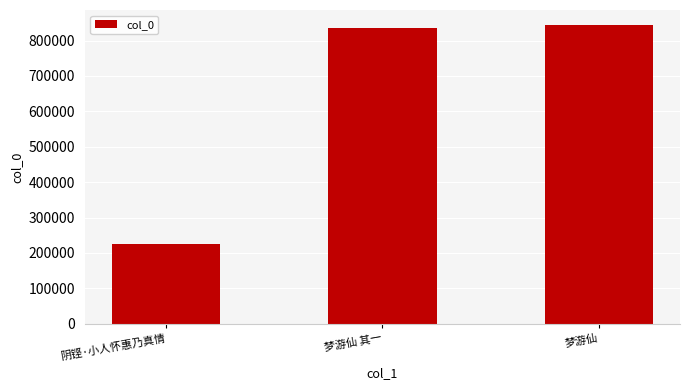

Which label corresponds to the largest value in the chart?

梦游仙